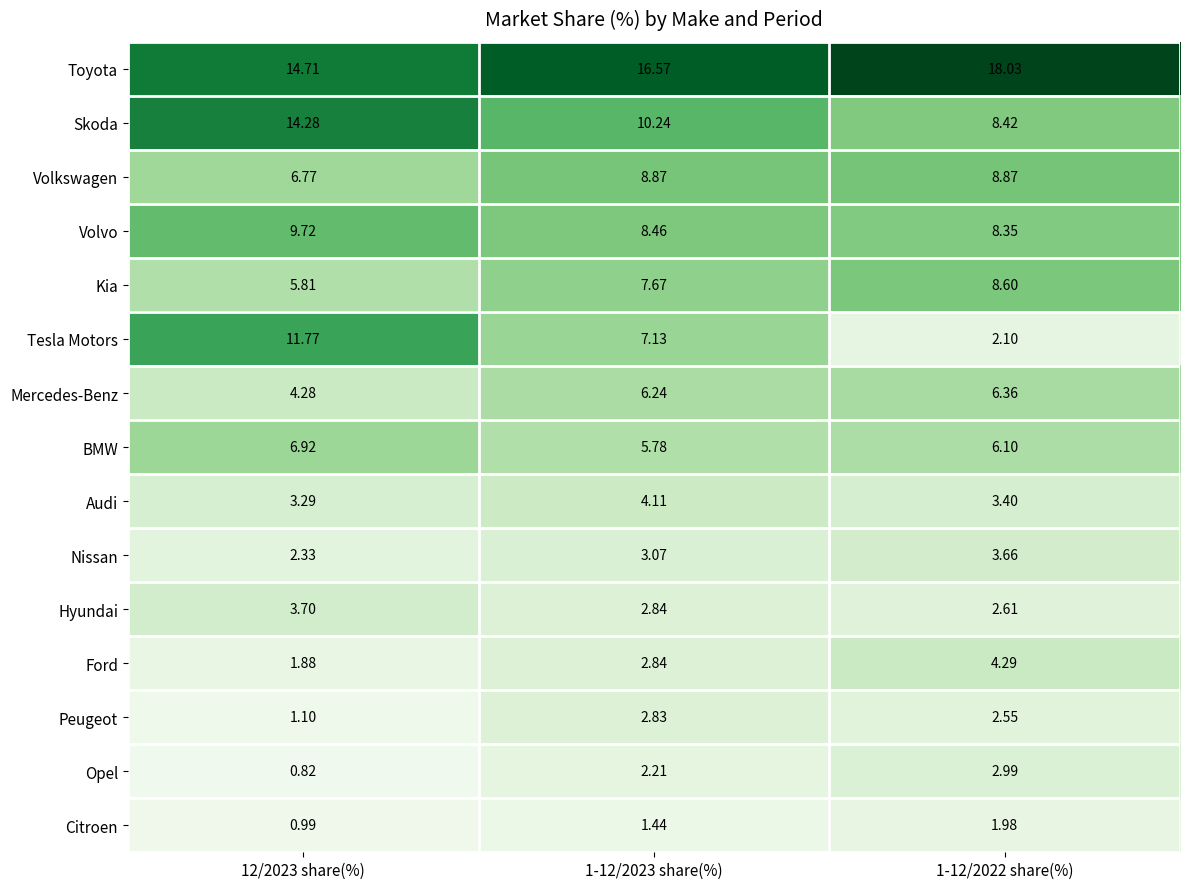

How many data points in Skoda are less than 10?

1